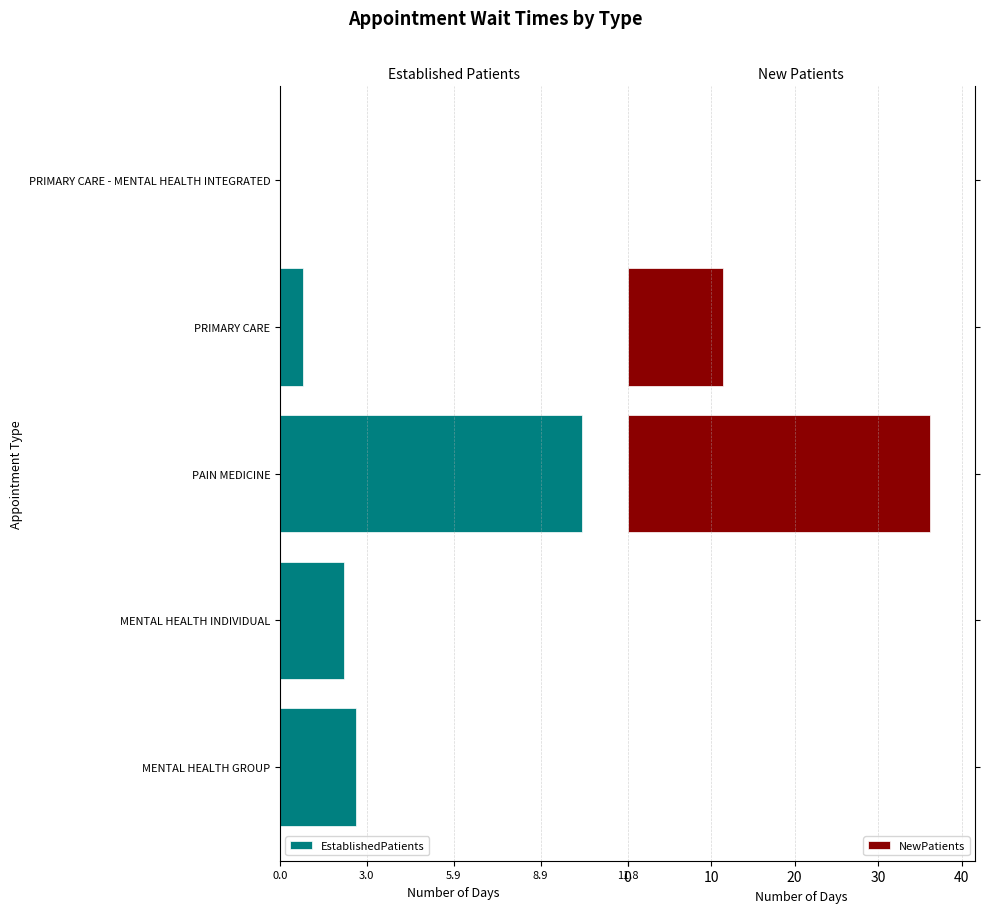

What is the maximum value for NewPatients?

36.2